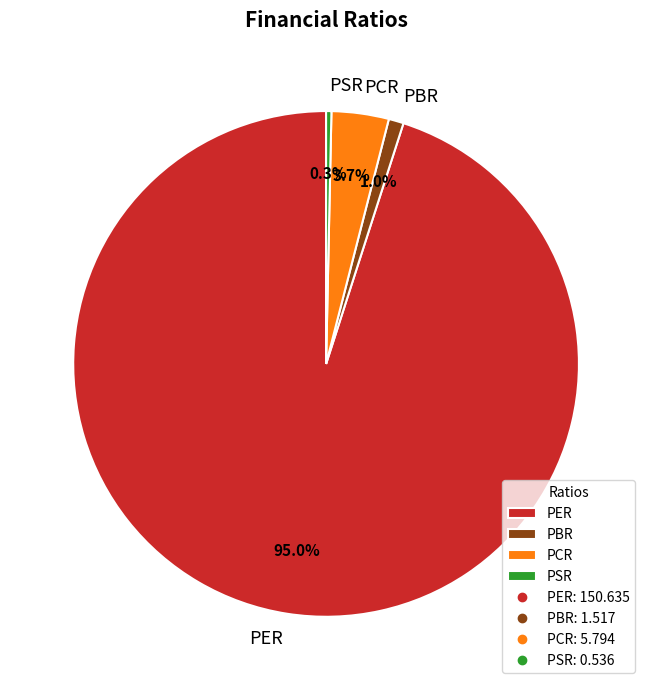

What is the majority slice?

PER